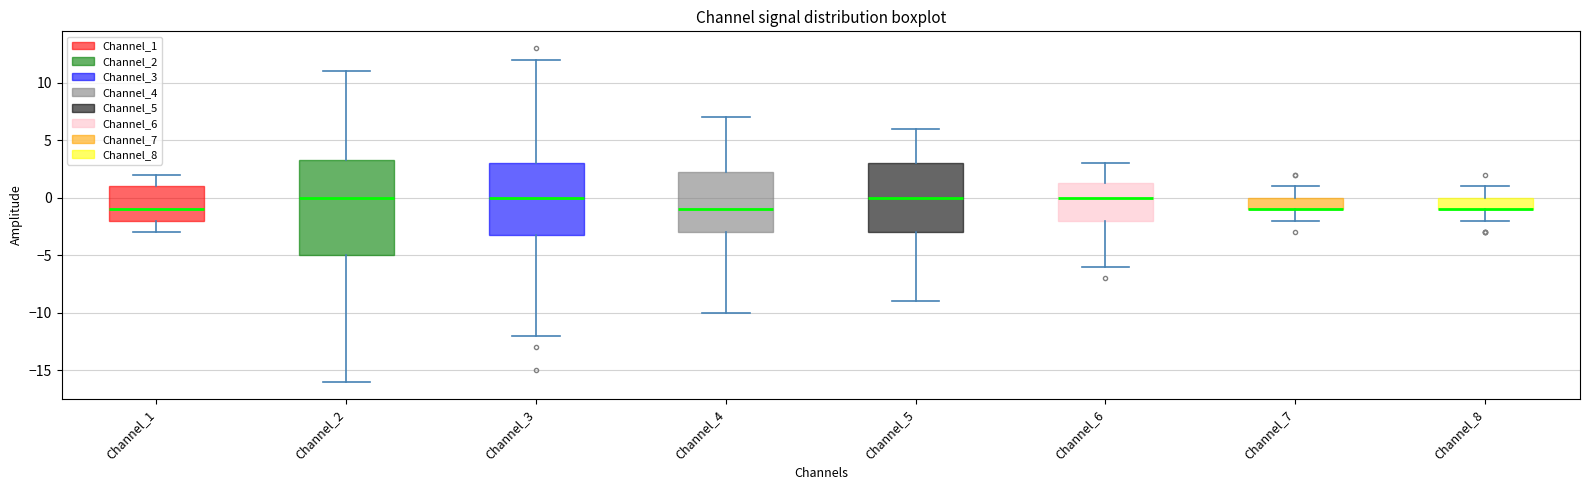

Where is the lower edge of the box for Channel_1 on the y-axis? The values are not printed on the chart, so give them approximately, as read against the axis.

-2.0